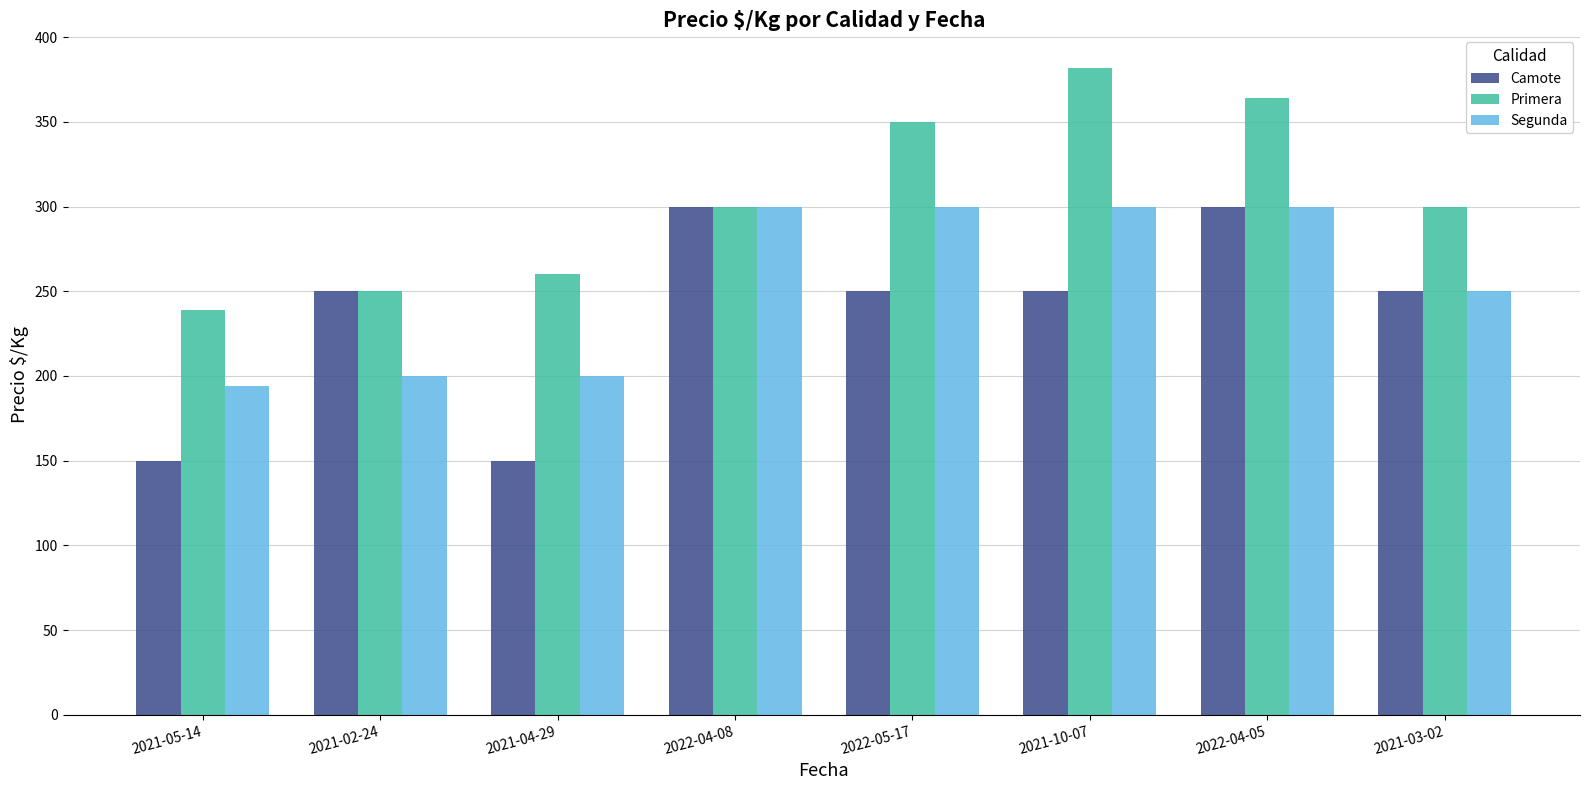

The value of Segunda at 2022-04-08 is 430. True or false?

False